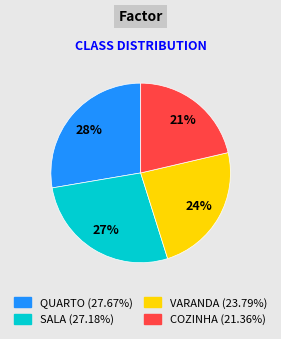

Is the sum of SALA and VARANDA greater than half?

Yes